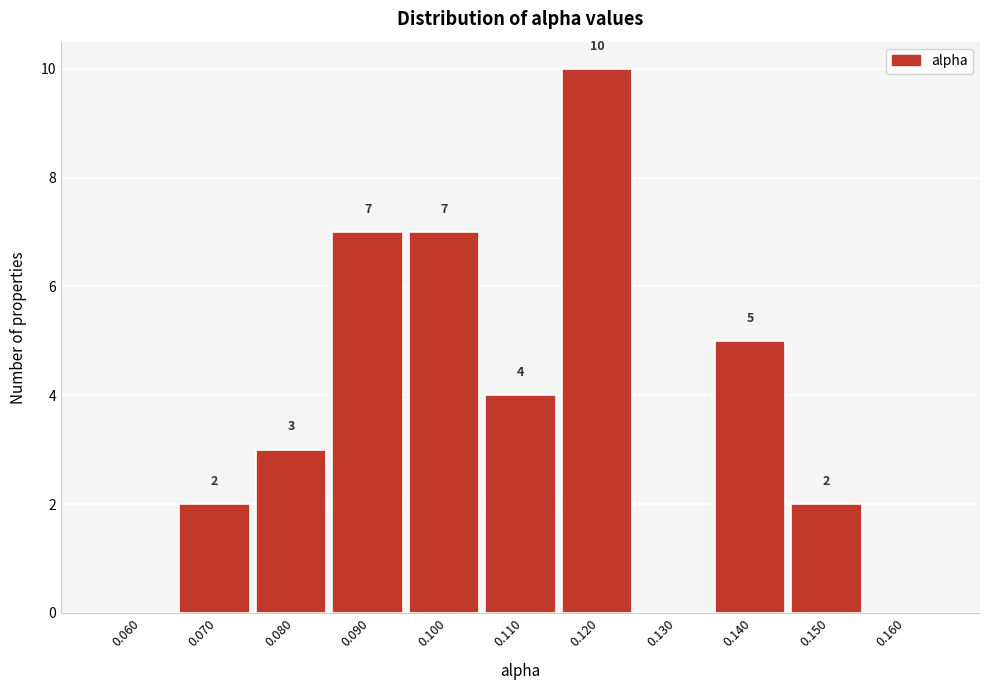

Reading left to right, extract all data points from this chart.

0.060=0	0.070=2	0.080=3	0.090=7	0.100=7	0.110=4	0.120=10	0.130=0	0.140=5	0.150=2	0.160=0